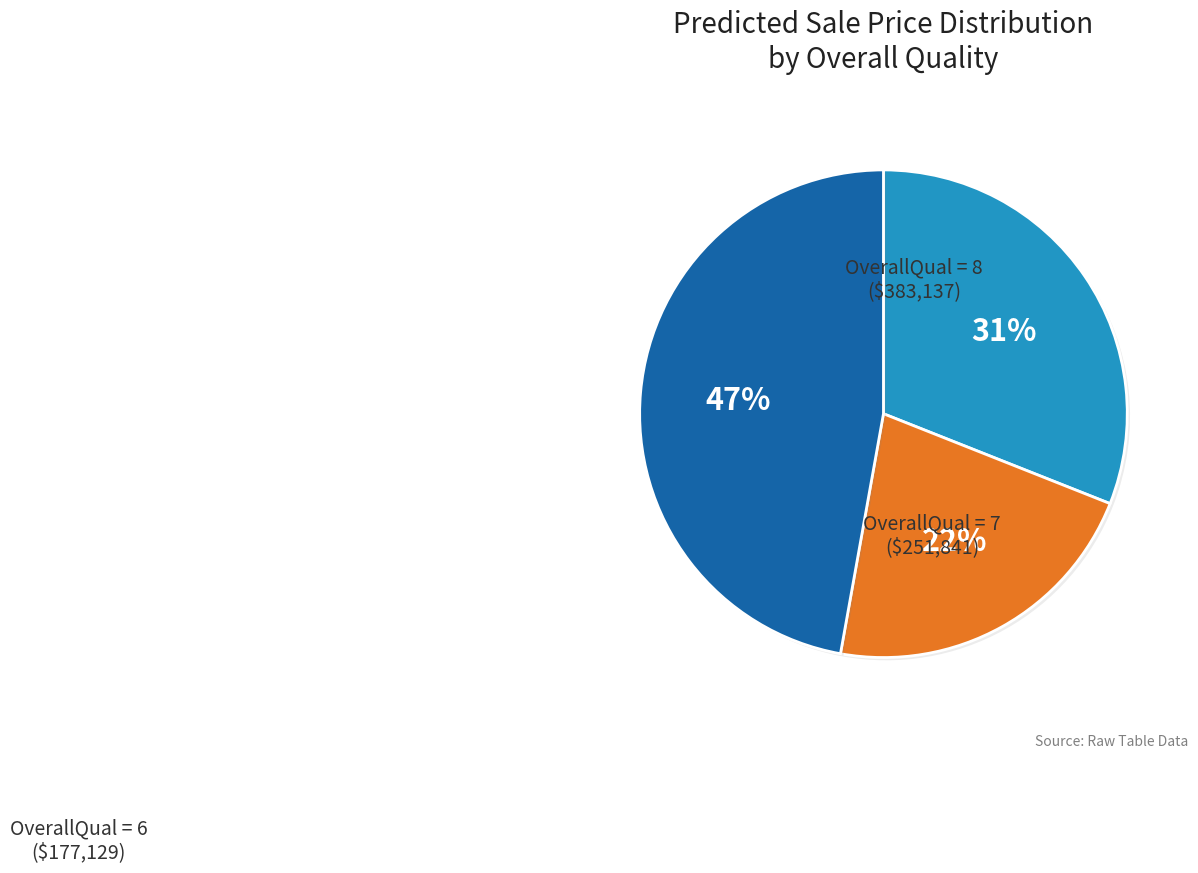

Does any single category account for the majority?

No